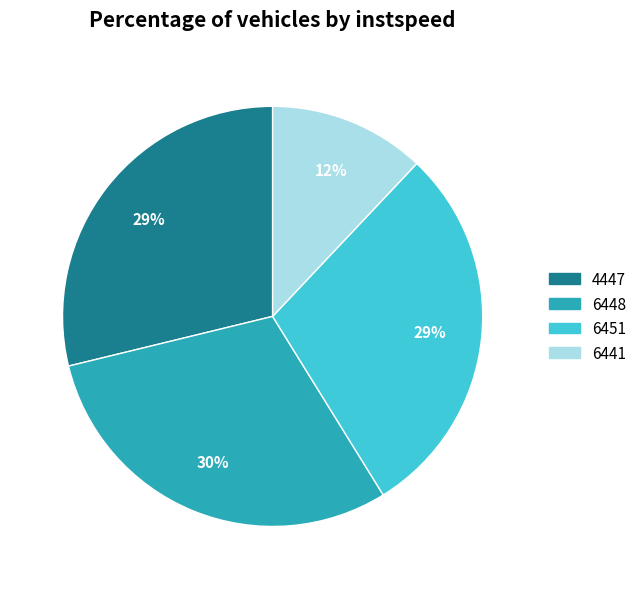

To the nearest percent, what is the difference between the largest and smallest slice percentages?

18%